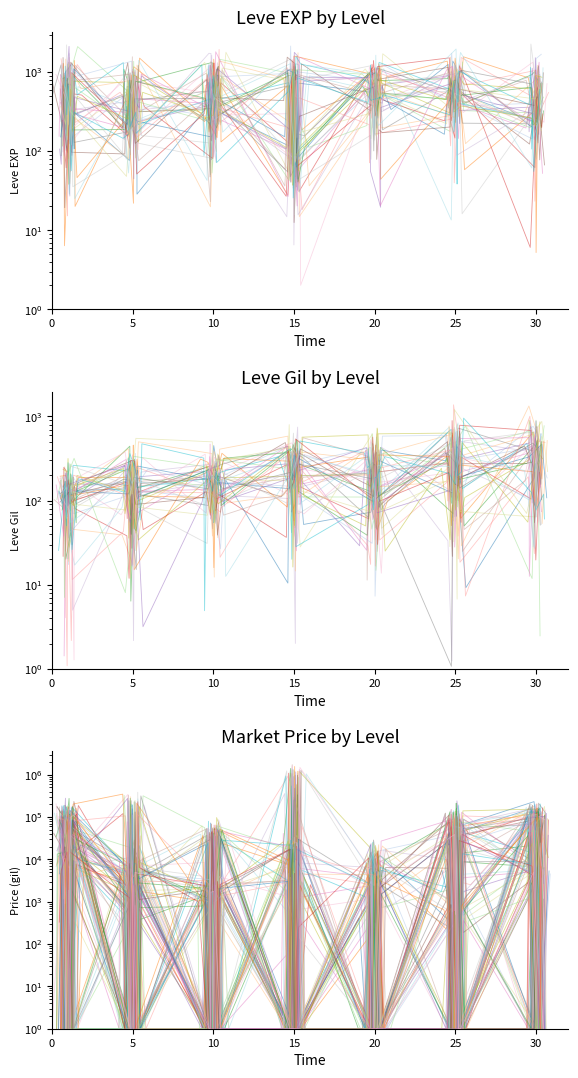

The value of LevePriceHQ at 30 is 667.3. True or false?

True